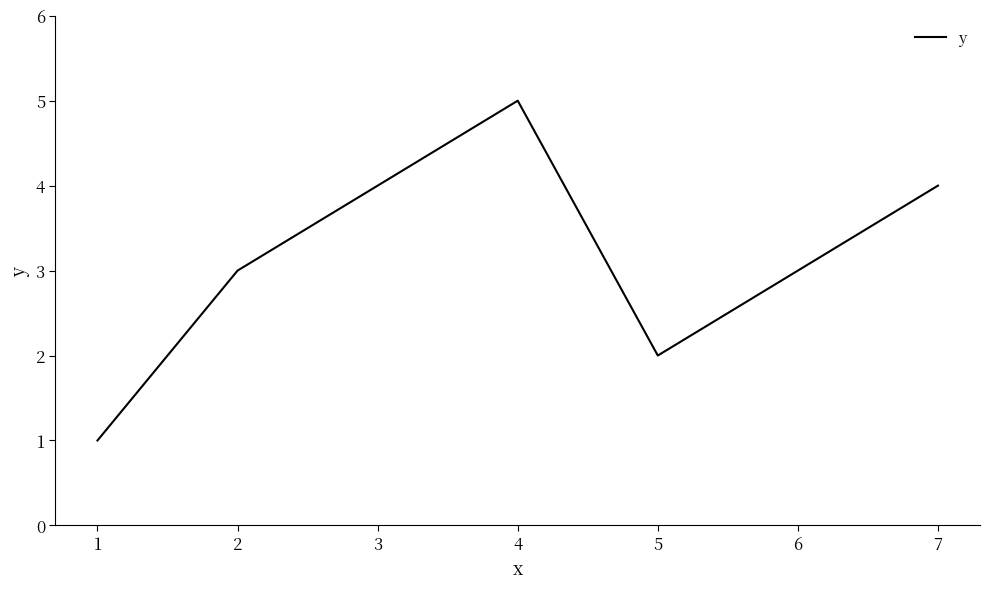

Which has a higher value, 5 or 2?

2